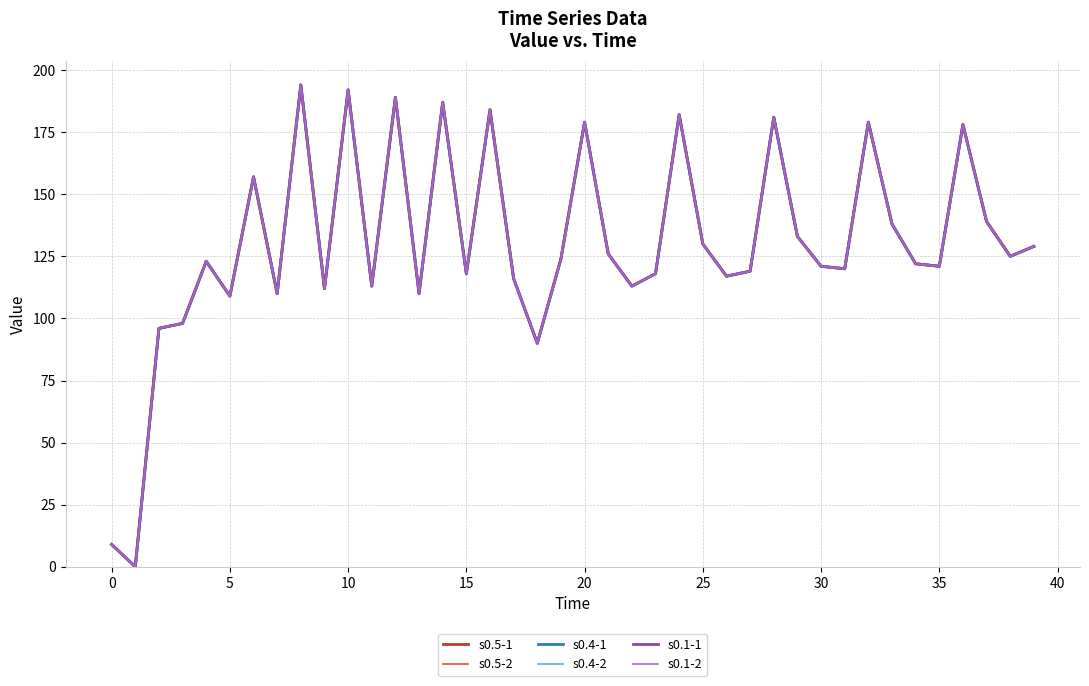

Reading left to right, transcribe all the data shown in this chart.

s0.5-1: 9	0	96	98	123	109	157	110	194	112	192	113	189	110	187	118	184	116	90	124	179	126	113	118	182	130	117	119	181	133	121	120	179	138	122	121	178	139	125	129
s0.5-2: 9	0	96	98	123	109	157	110	194	112	192	113	189	110	187	118	184	116	90	124	179	126	113	118	182	130	117	119	181	133	121	120	179	138	122	121	178	139	125	129
s0.4-1: 9	0	96	98	123	109	157	110	194	112	192	113	189	110	187	118	184	116	90	124	179	126	113	118	182	130	117	119	181	133	121	120	179	138	122	121	178	139	125	129
s0.4-2: 9	0	96	98	123	109	157	110	194	112	192	113	189	110	187	118	184	116	90	124	179	126	113	118	182	130	117	119	181	133	121	120	179	138	122	121	178	139	125	129
s0.1-1: 9	0	96	98	123	109	157	110	194	112	192	113	189	110	187	118	184	116	90	124	179	126	113	118	182	130	117	119	181	133	121	120	179	138	122	121	178	139	125	129
s0.1-2: 9	0	96	98	123	109	157	110	194	112	192	113	189	110	187	118	184	116	90	124	179	126	113	118	182	130	117	119	181	133	121	120	179	138	122	121	178	139	125	129